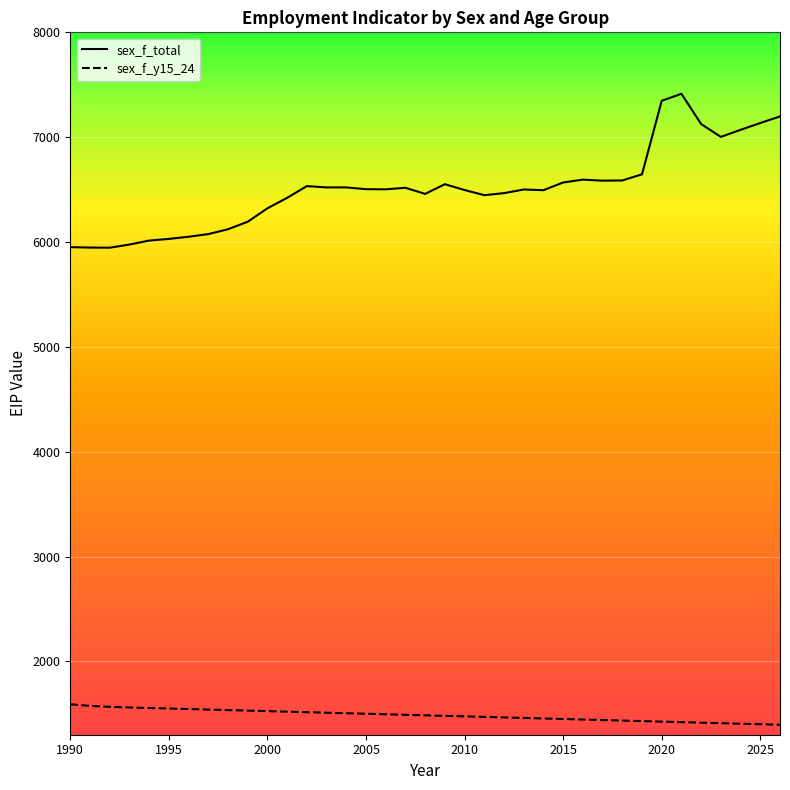

Which series has the largest range (max minus min)?

sex_f_total